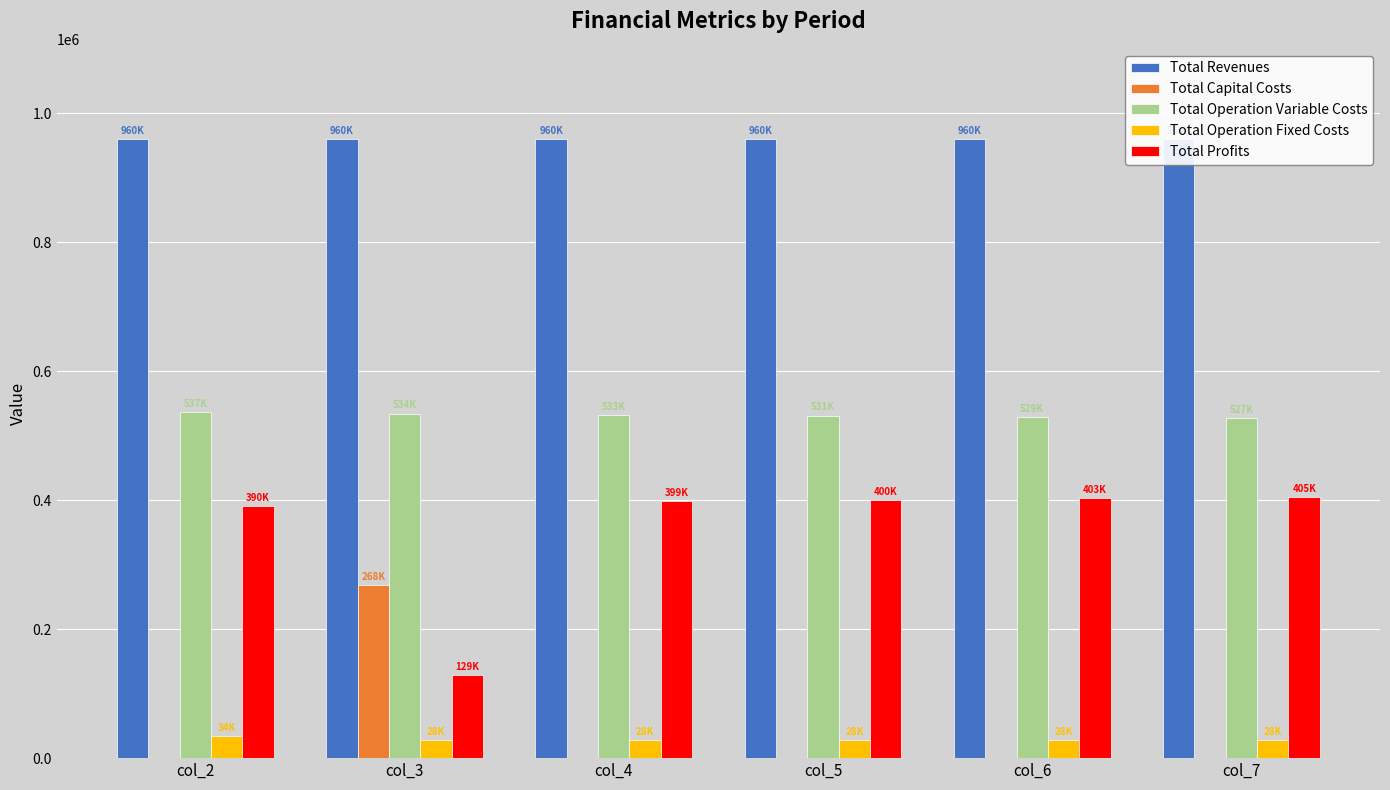

What is the difference between the Total Capital Costs values at col_4 and col_3?

268000.0